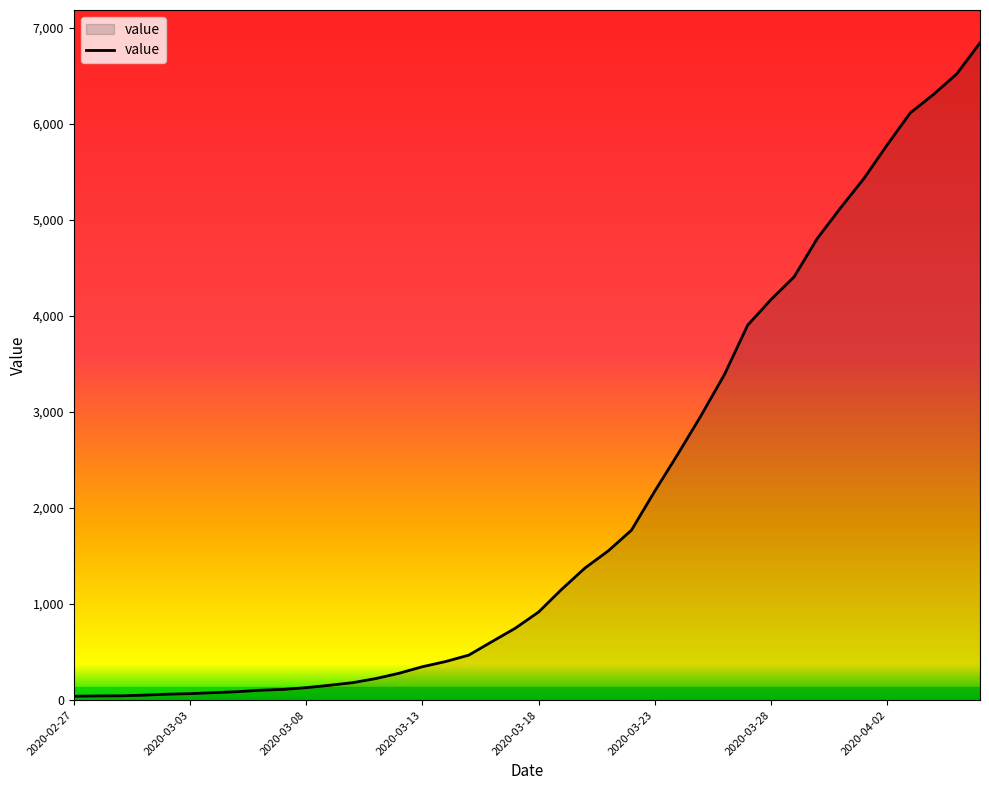

What is the difference between the maximum and minimum values?

6803